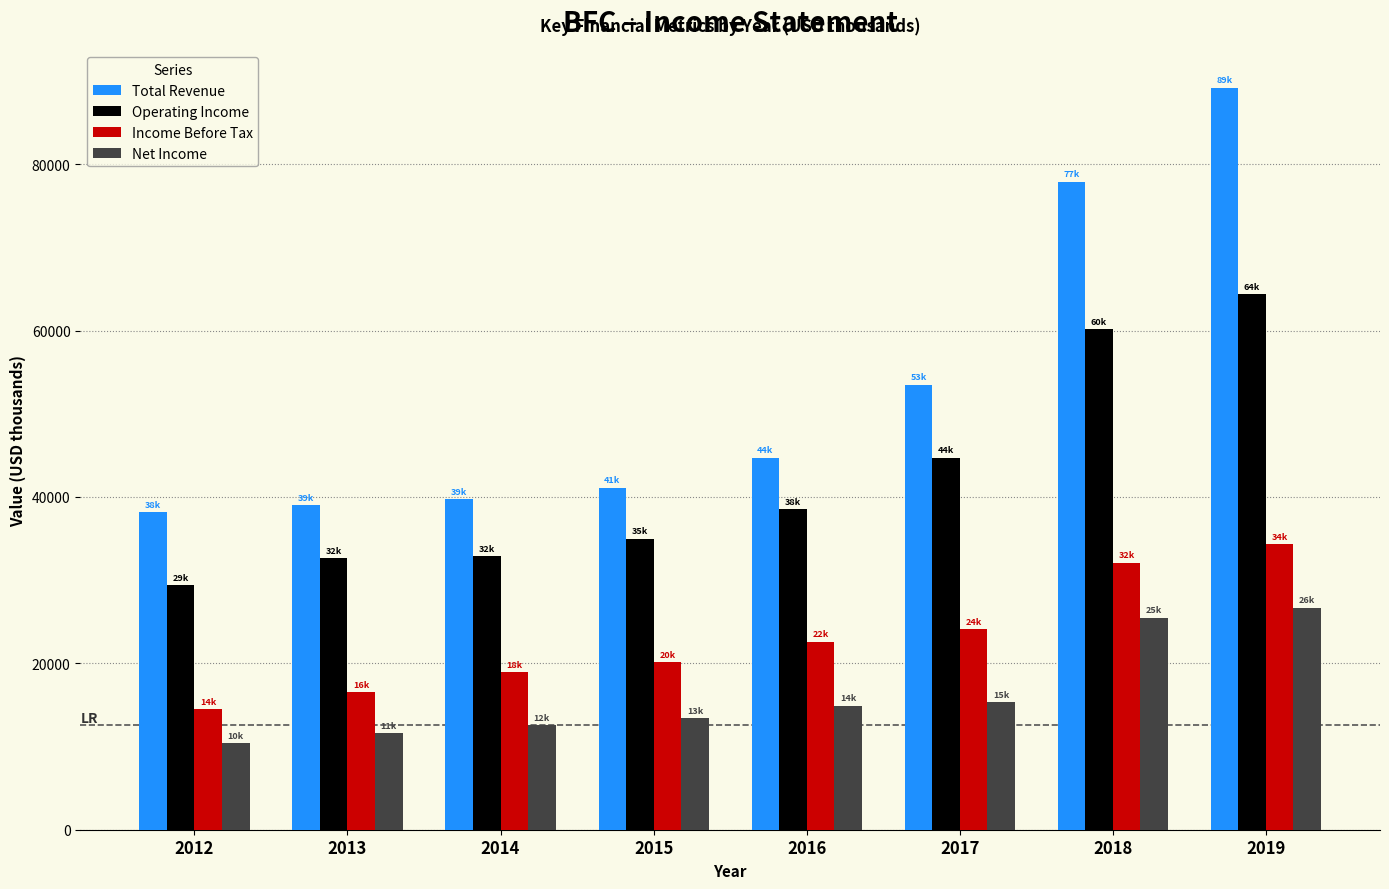

List the series in order of their peak value, highest first.

Total Revenue, Operating Income, Income Before Tax, Net Income